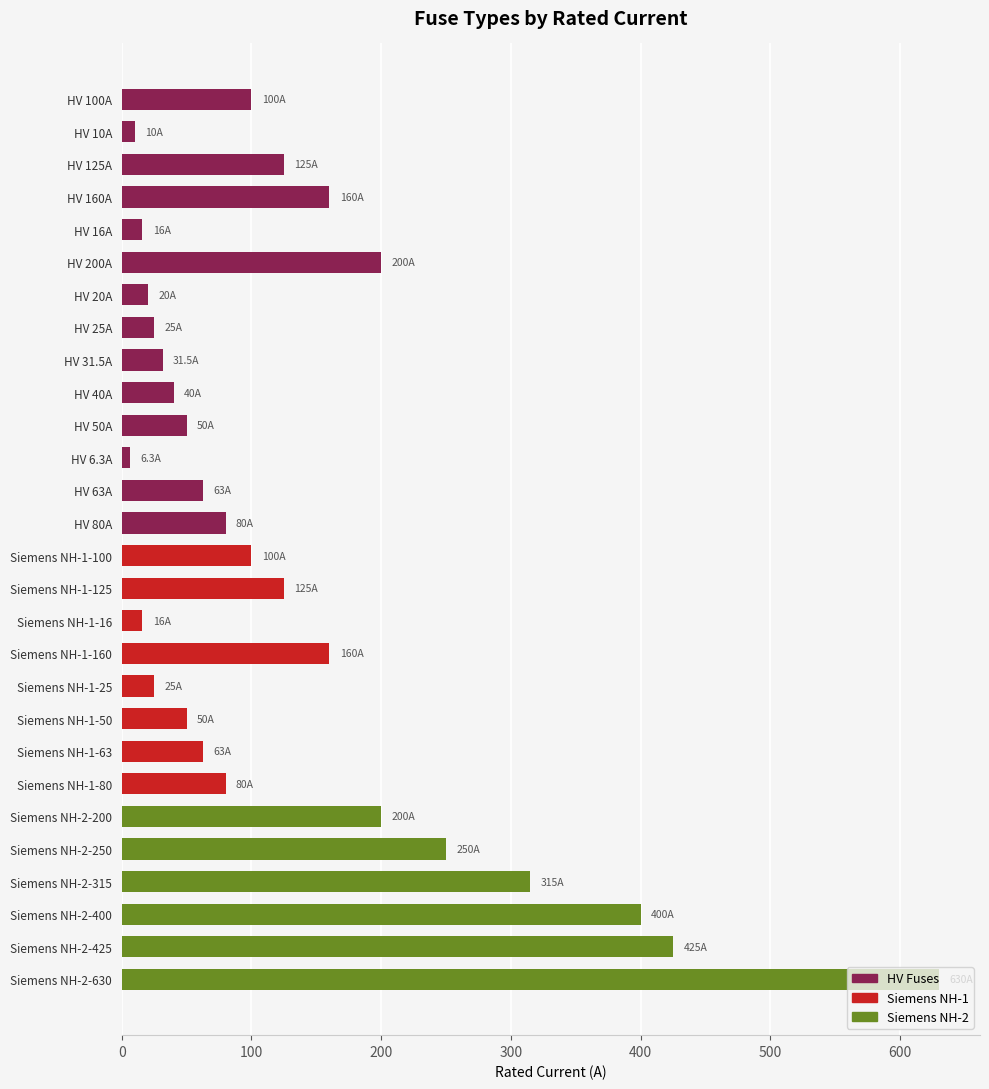

How many distinct data groups are displayed?

1